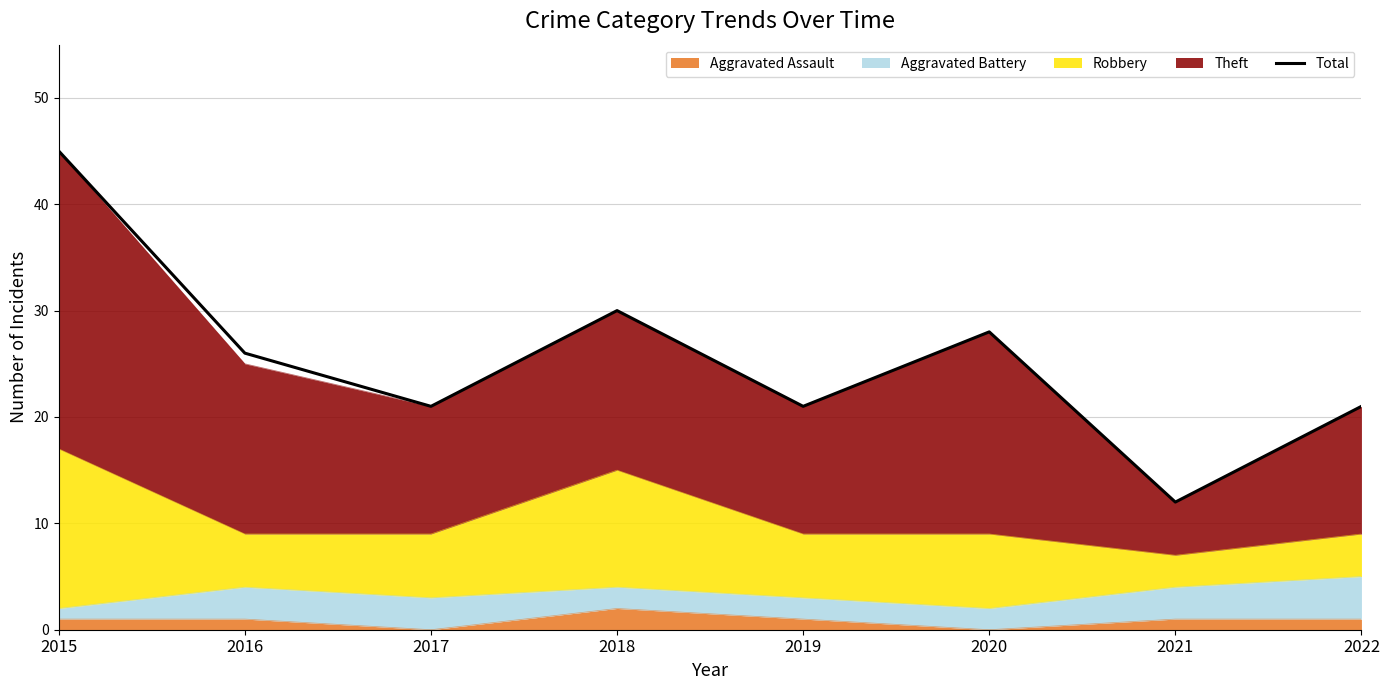

How many points are higher than both their immediate neighbors (excluding endpoints)?

2